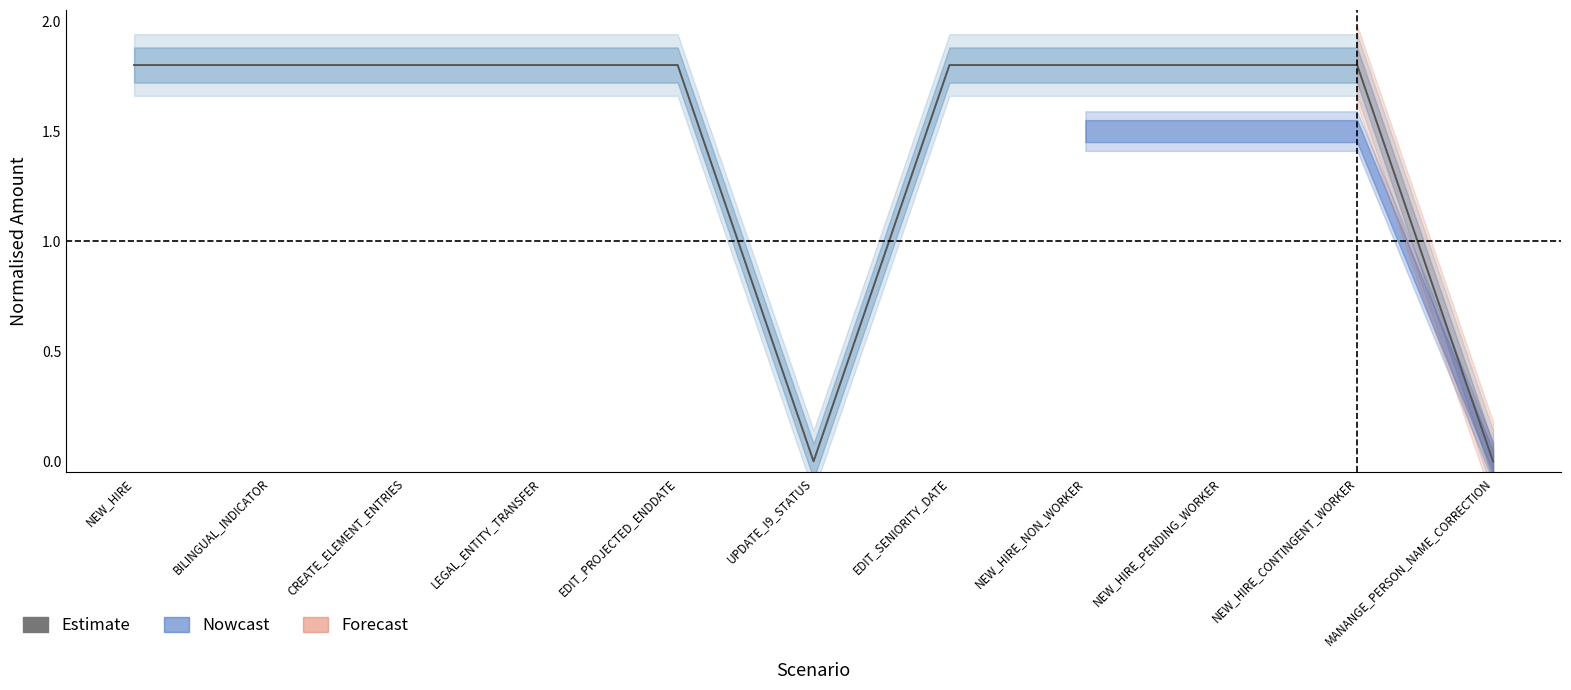

How many interior local valleys (lower than both neighbors) does the data have?

1